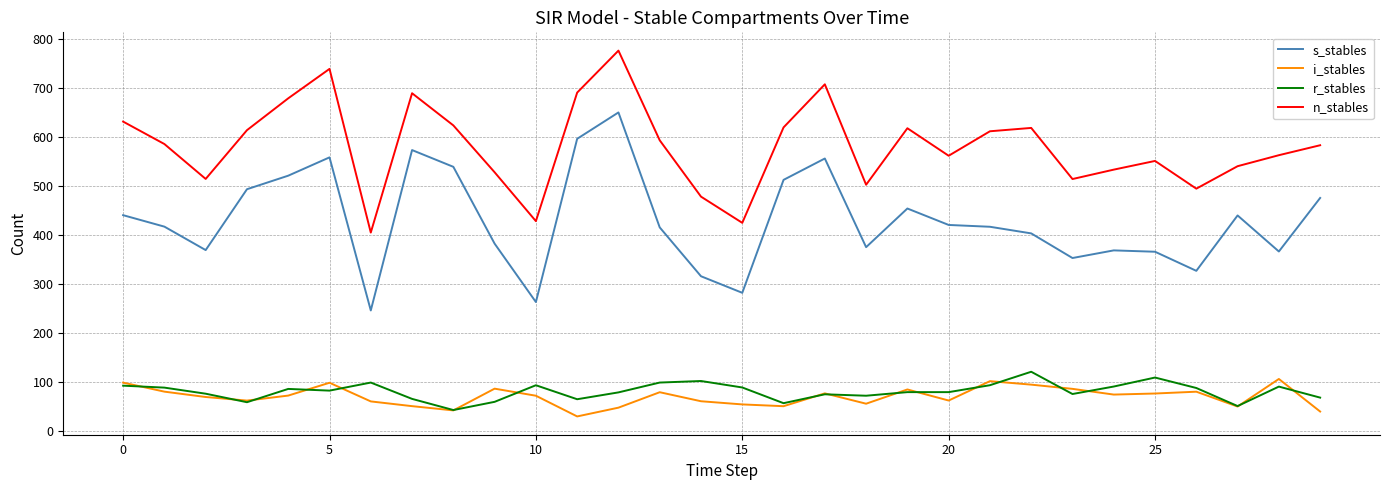

What is the average value of the n_stables series?

579.9